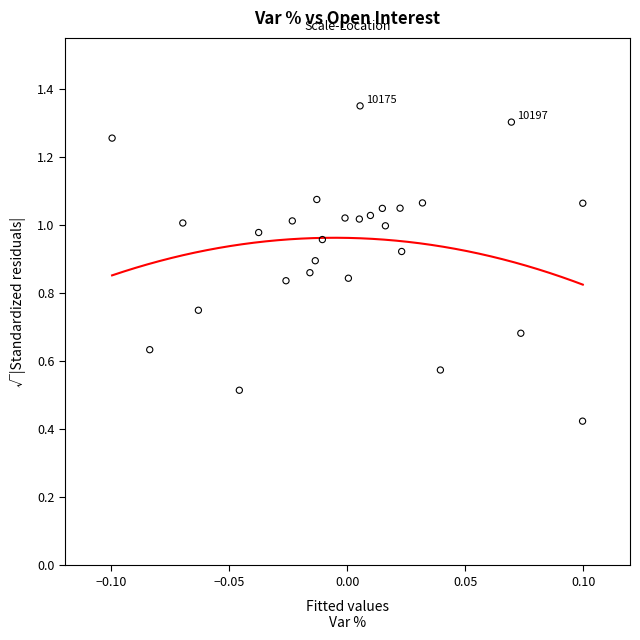

Count the number of points in this scatter plot.

27